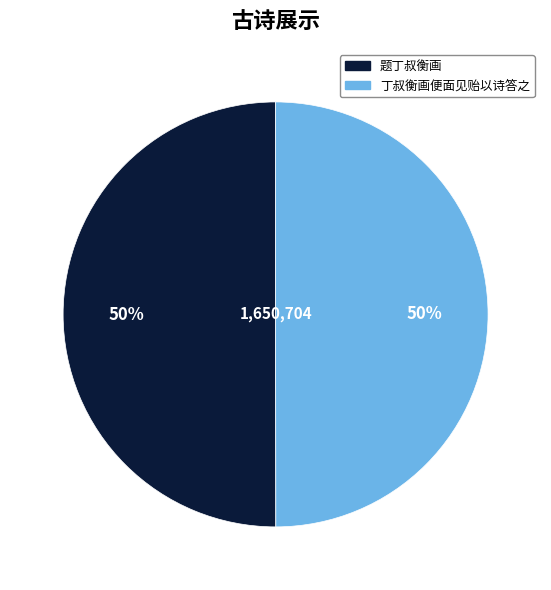

Is it true that 题丁叔衡画 is 59% of the pie?

False